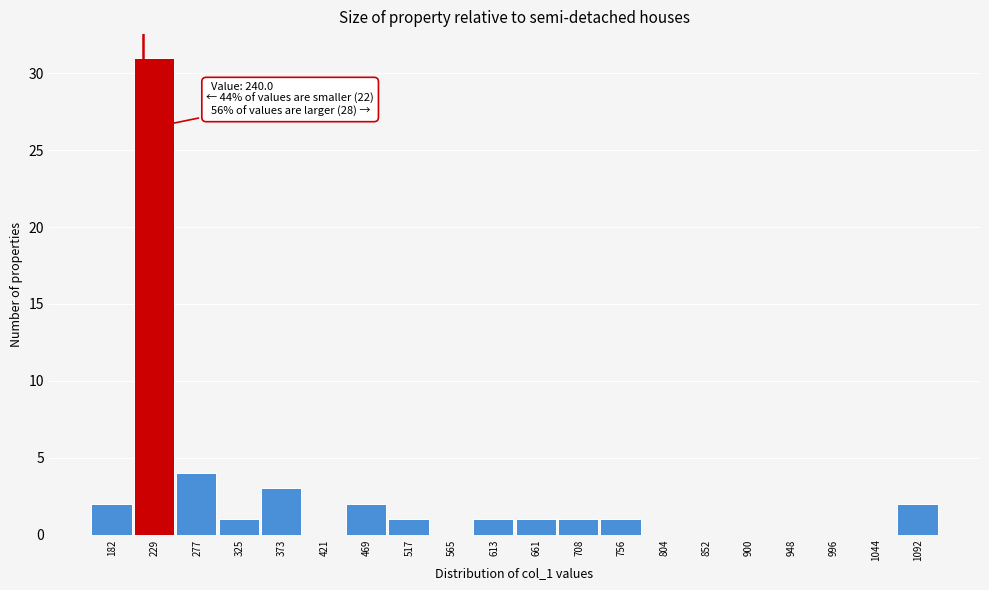

Reading right to left, extract all data points from this chart.

1092=2	1044=0	996=0	948=0	900=0	852=0	804=0	756=1	708=1	661=1	613=1	565=0	517=1	469=2	421=0	373=3	325=1	277=4	229=31	182=2